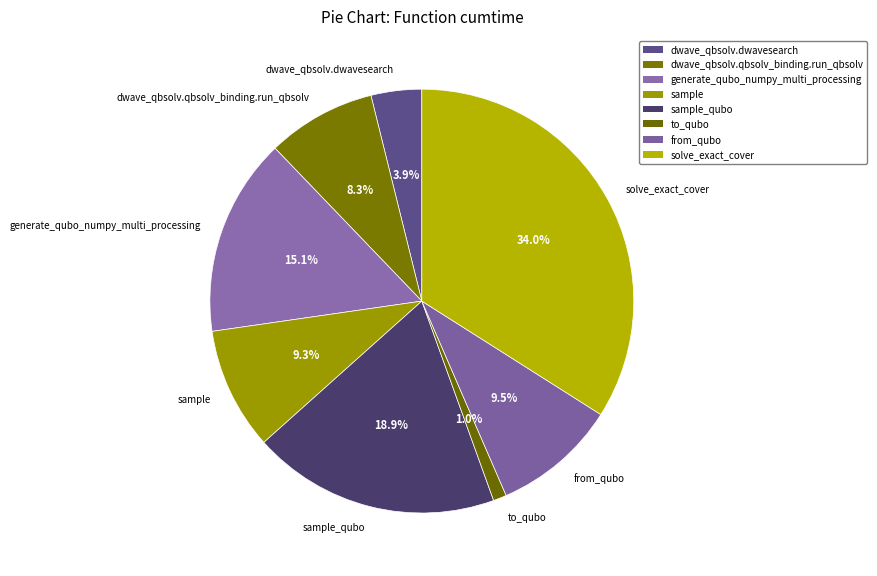

Does any single category account for the majority?

No